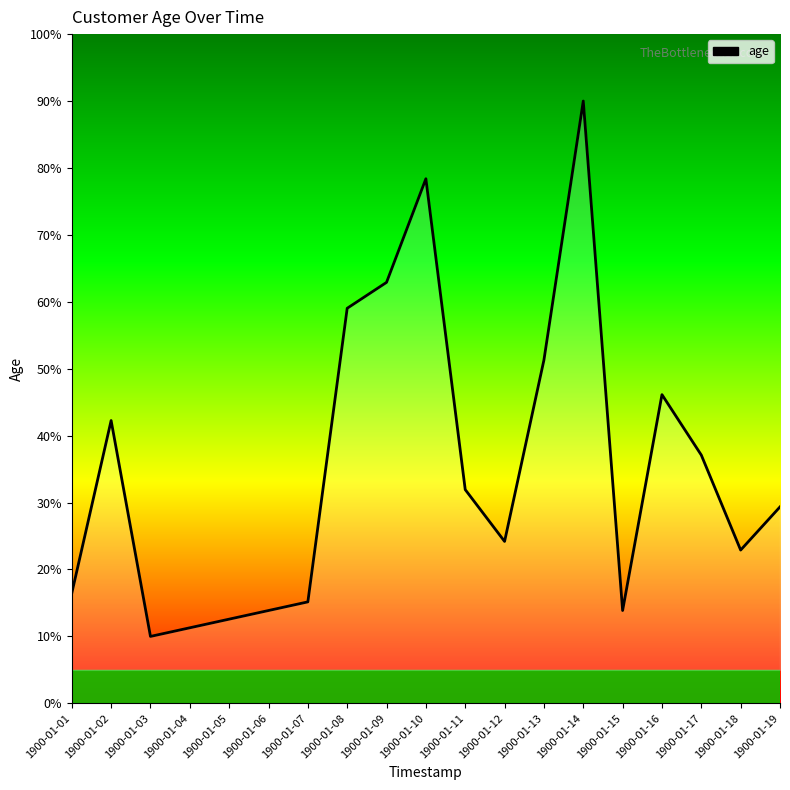

Reading left to right, list all the values displayed in this chart.

16.5	42.3	10.0	11.3	12.6	13.9	15.2	59.0	62.9	78.4	31.9	24.2	51.3	90.0	13.9	46.1	37.1	22.9	29.4